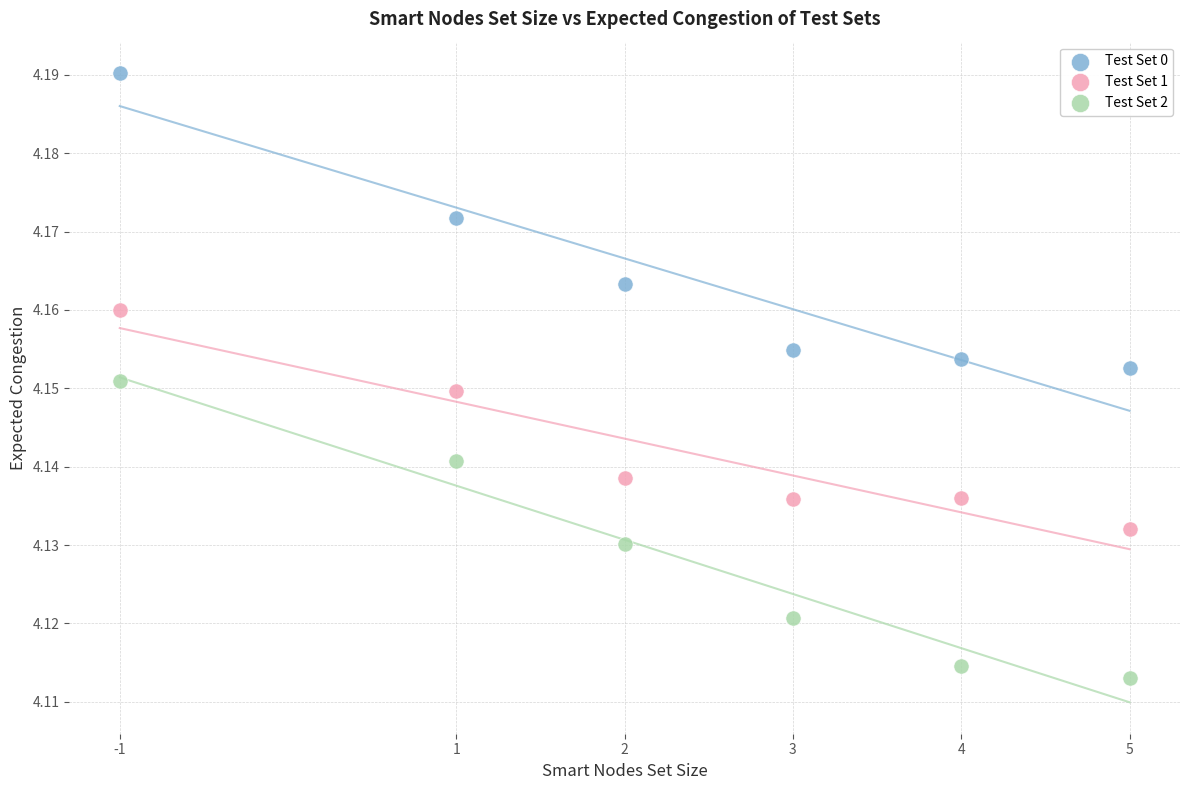

Which series has the largest Y range (max minus min)?

Test Set 2